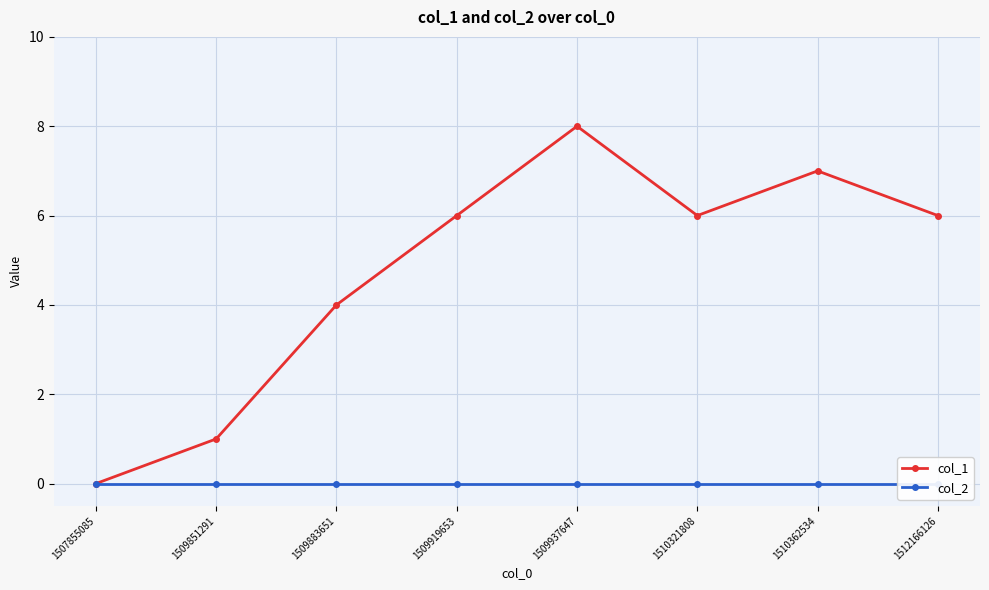

At which label does col_1 reach its peak?

1509937647